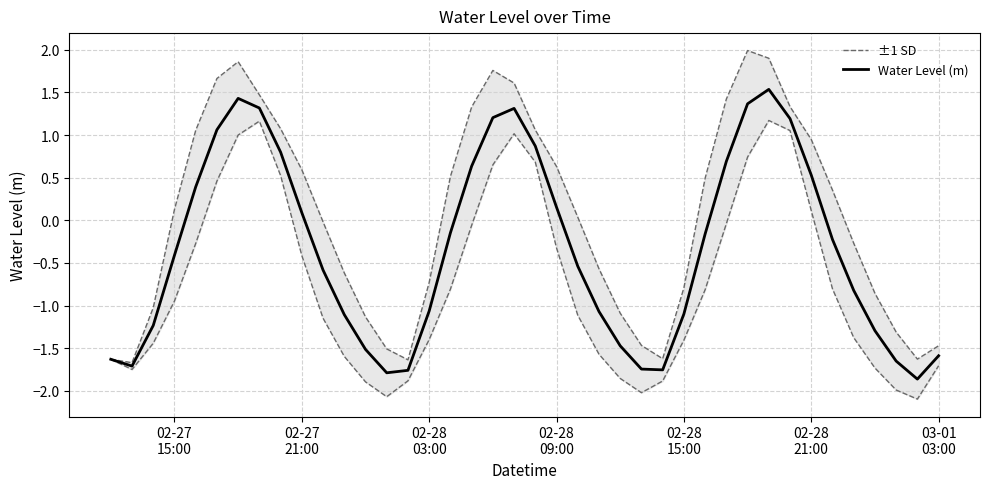

List the series in order of their peak value, lowest first.

Water Level (m), ±1 SD